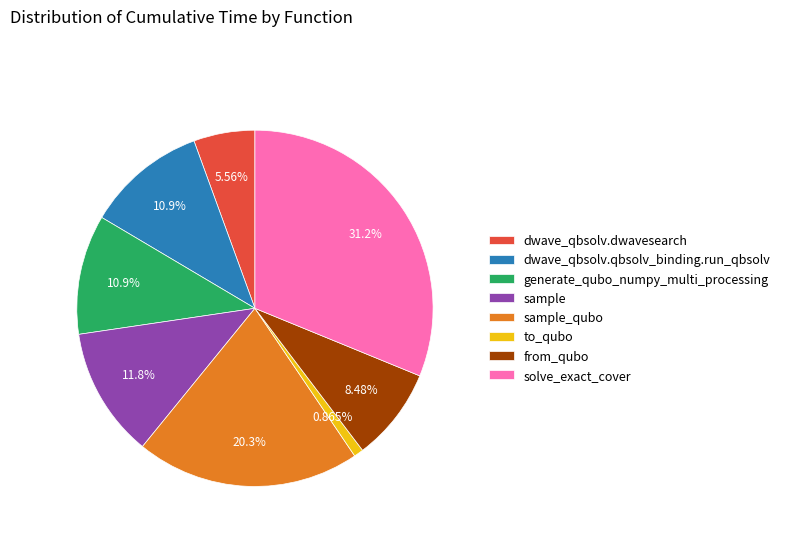

How many slices are in this pie chart?

8